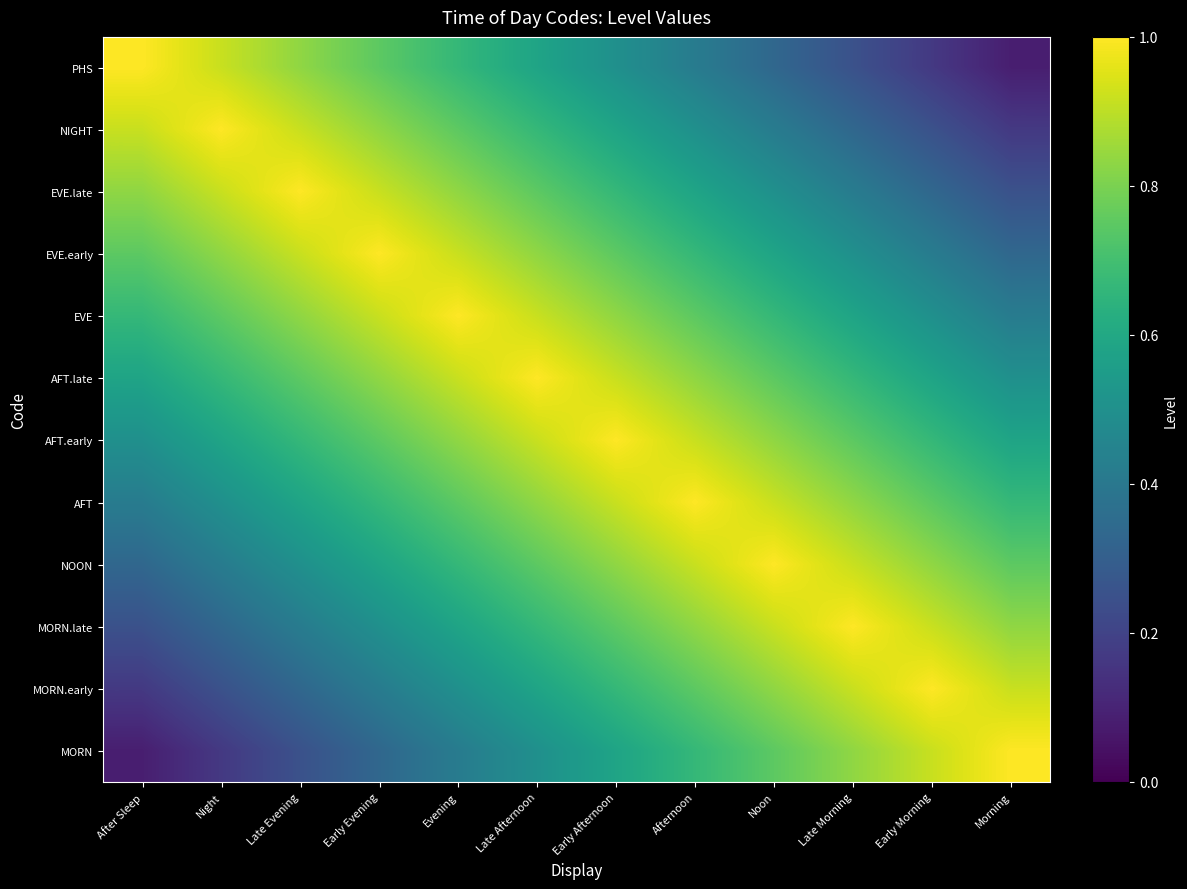

Which has a higher value, Evening or Late Morning?

Evening